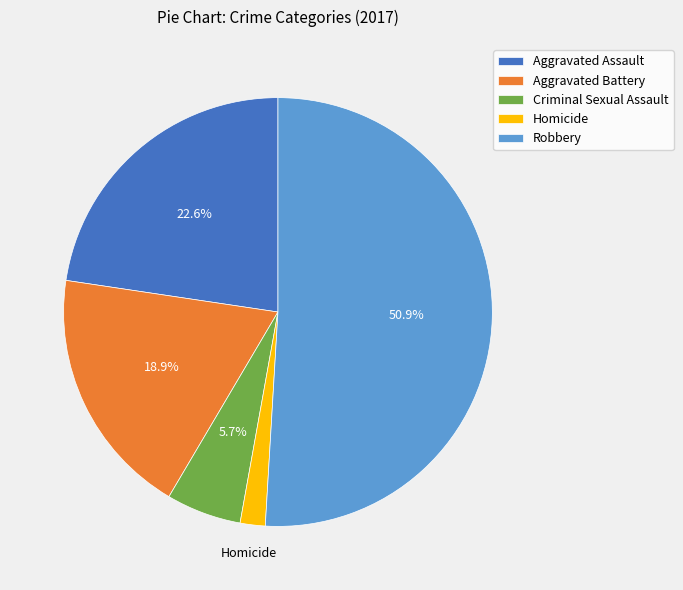

How many segments does this pie chart have?

5